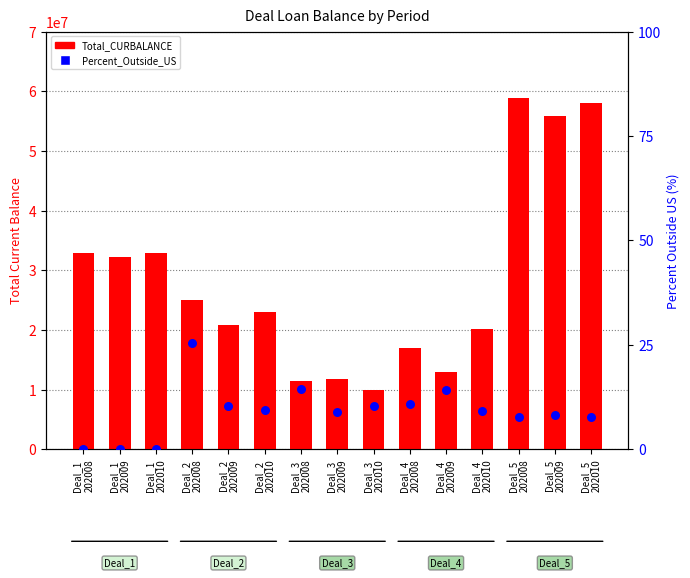

Which series has the largest Y range (max minus min)?

Total_CURBALANCE